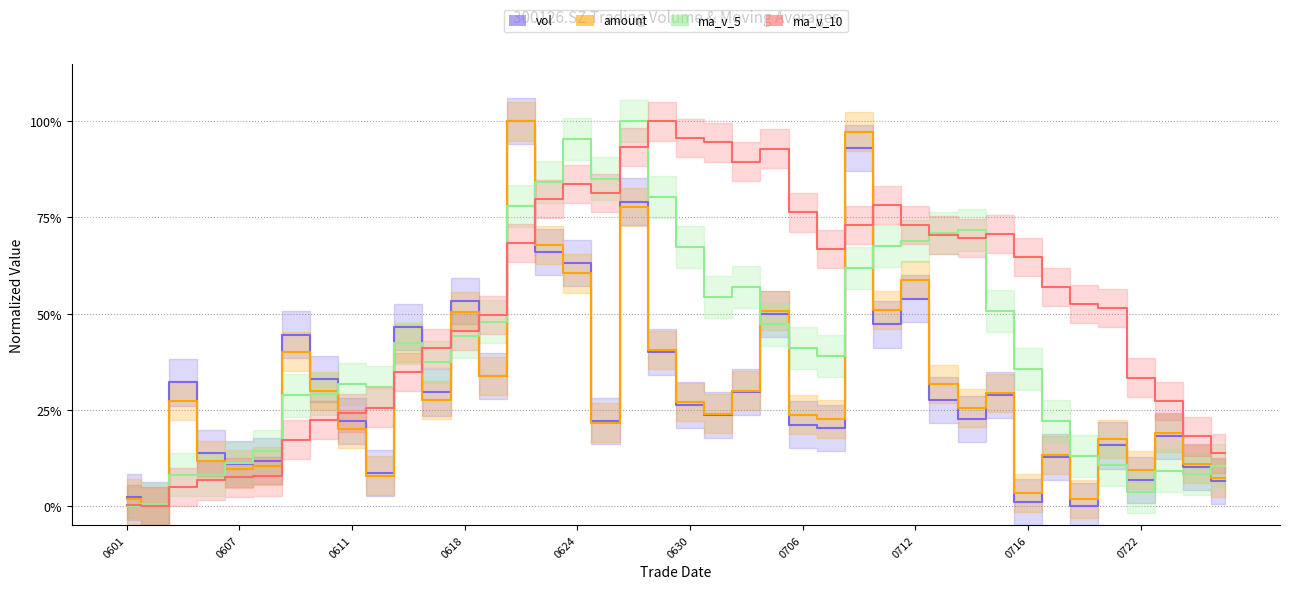

At how many categories does at least one series exceed 0?

40